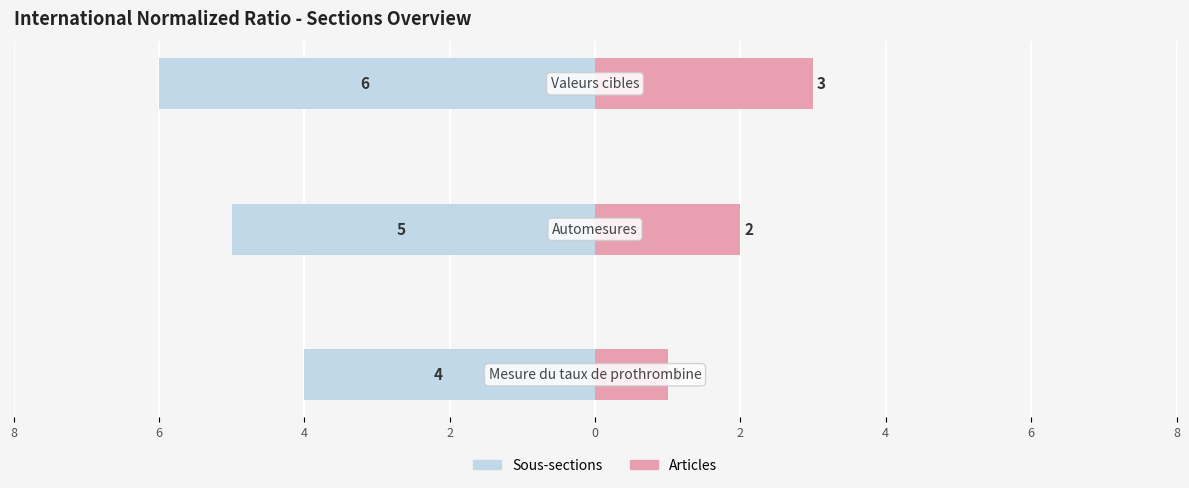

Which series has the largest range (max minus min)?

Sous-sections